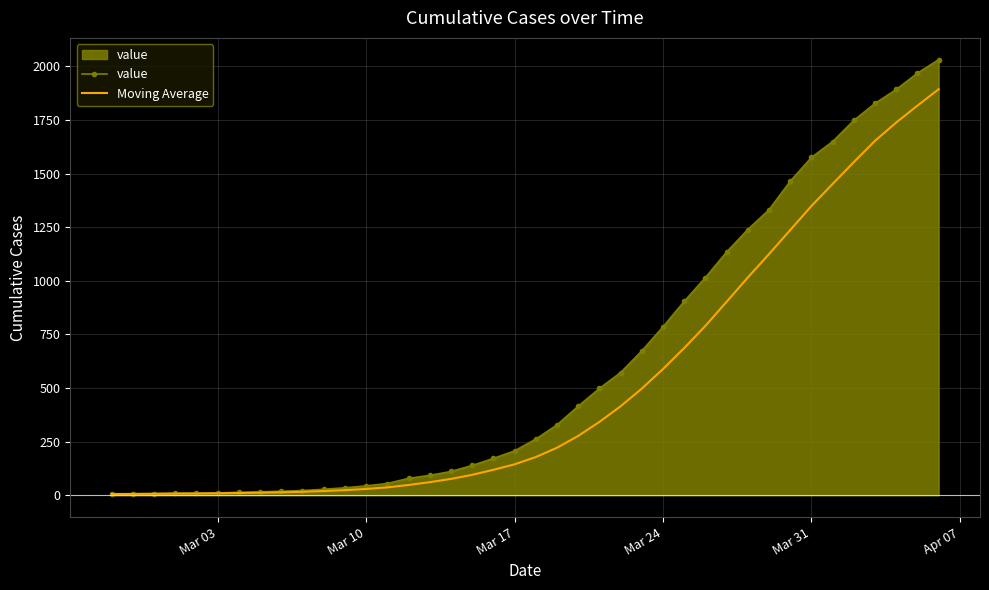

What is the maximum value shown in the chart?

2031.0